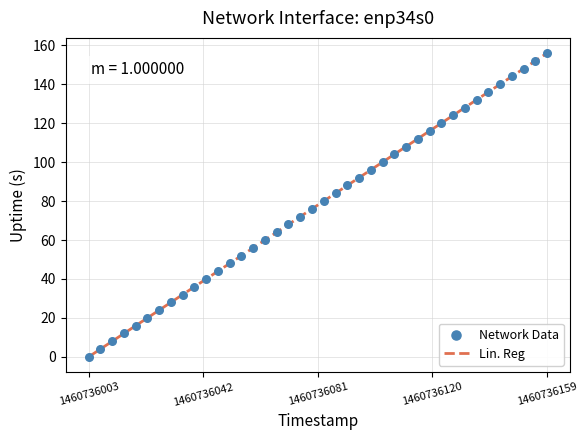

What is the maximum value shown in the chart?

156.0